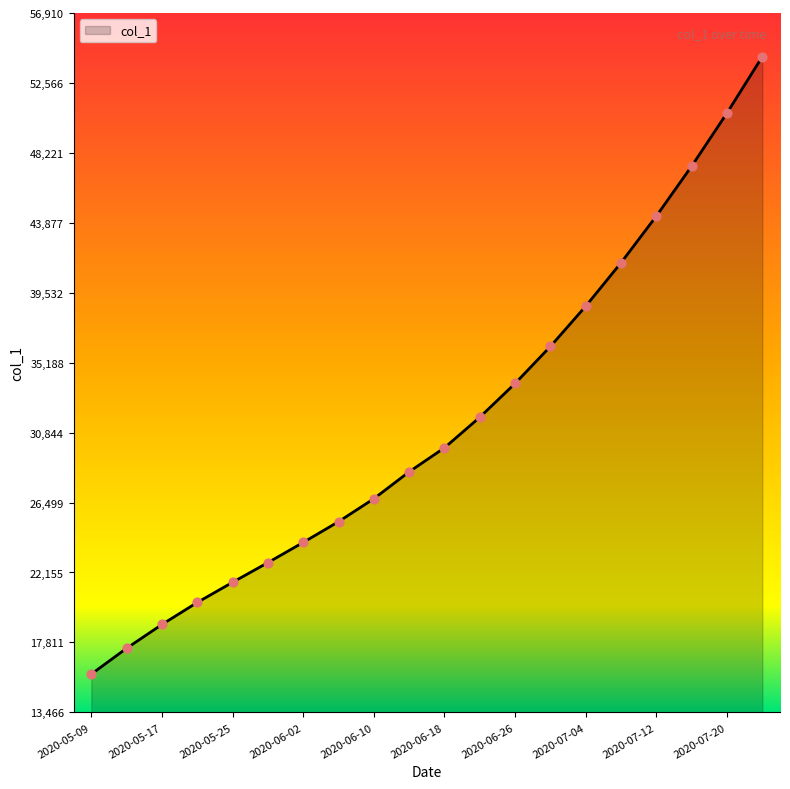

What is the difference between the maximum and minimum values?

38357.4